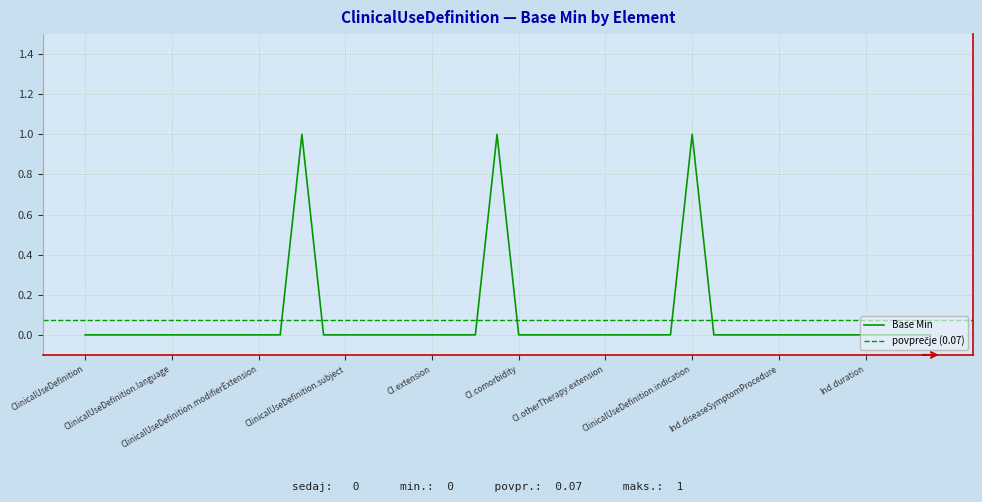

The value at 0 is 0. True or false?

False